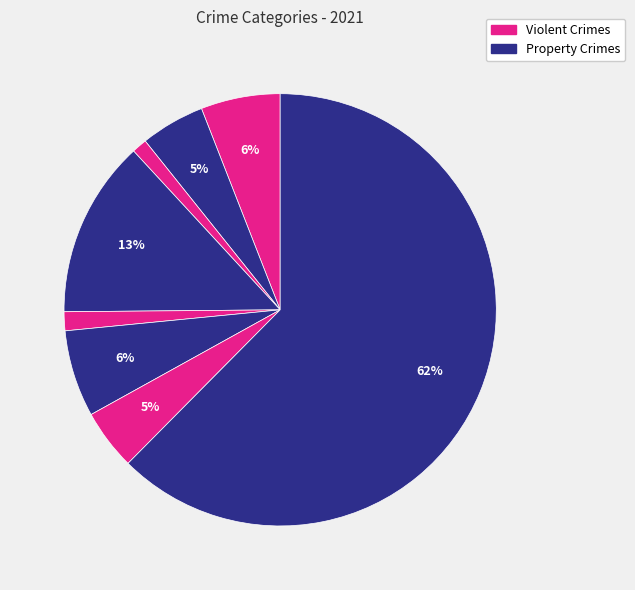

How many segments does this pie chart have?

8